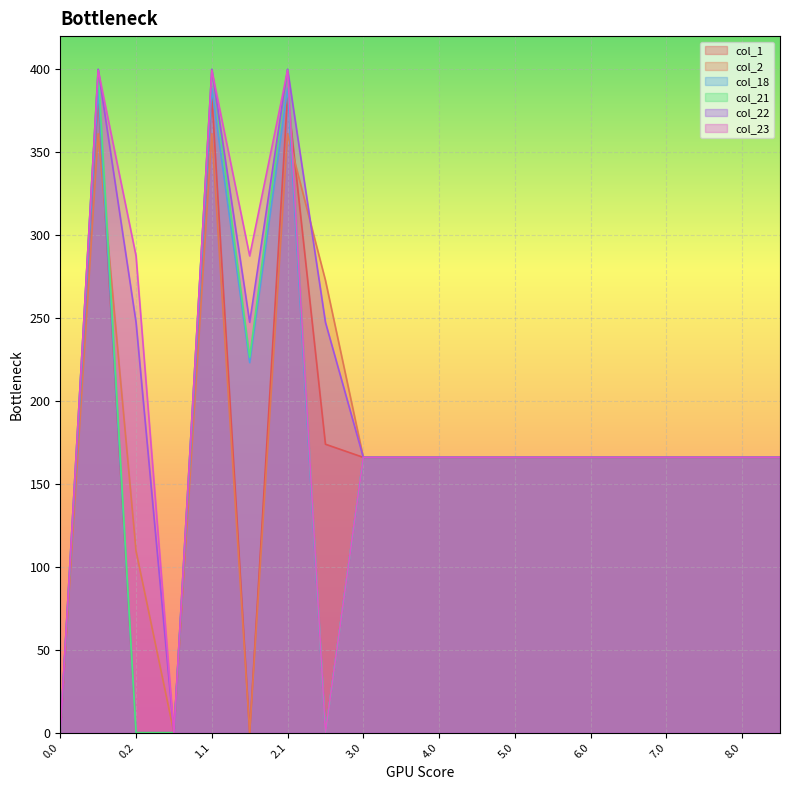

Reading left to right, transcribe all the data shown in this chart.

col_1: 0.0	384.6	0.0	0.0	384.6	0.0	384.6	173.9	166.0	166.0	166.0	166.0	166.0	166.0	166.0	166.0	166.0	166.0	166.0	166.0
col_2: 0.0	361.1	109.5	0.0	361.1	0.0	361.1	272.7	166.0	166.0	166.0	166.0	166.0	166.0	166.0	166.0	166.0	166.0	166.0	166.0
col_18: 0.0	388.5	0.0	0.0	388.5	223.1	388.5	0.0	166.0	166.0	166.0	166.0	166.0	166.0	166.0	166.0	166.0	166.0	166.0	166.0
col_21: 0.0	400.0	0.0	0.0	400.0	226.4	400.0	0.0	166.0	166.0	166.0	166.0	166.0	166.0	166.0	166.0	166.0	166.0	166.0	166.0
col_22: 0.0	400.0	247.4	0.0	400.0	247.4	400.0	247.4	166.0	166.0	166.0	166.0	166.0	166.0	166.0	166.0	166.0	166.0	166.0	166.0
col_23: 0.0	399.4	287.5	0.0	399.4	287.5	399.4	0.0	166.0	166.0	166.0	166.0	166.0	166.0	166.0	166.0	166.0	166.0	166.0	166.0